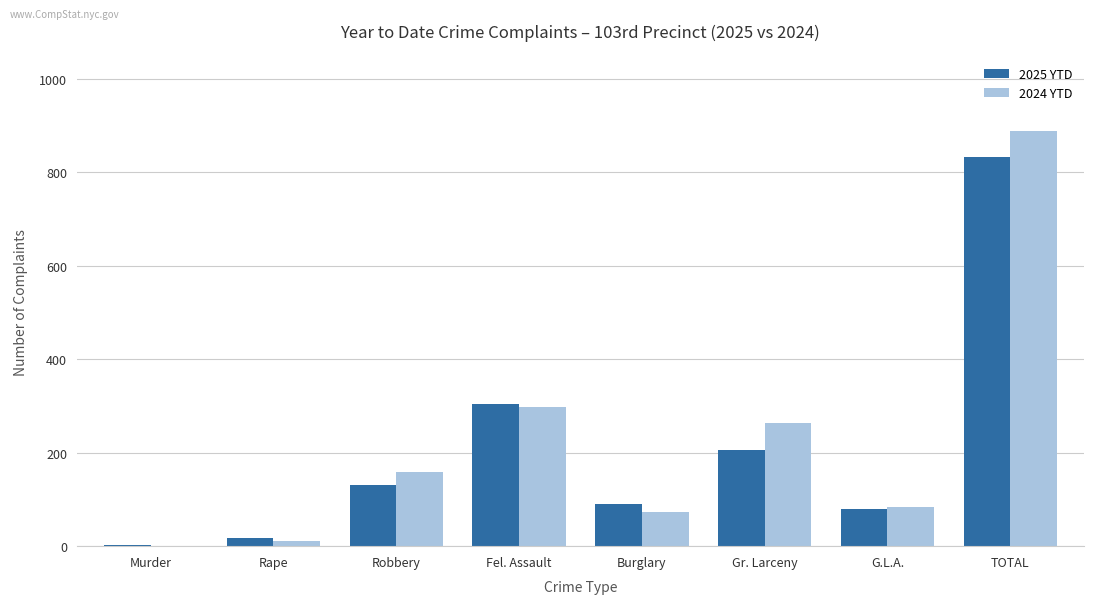

The value of 2024 YTD at G.L.A. is 84. True or false?

True